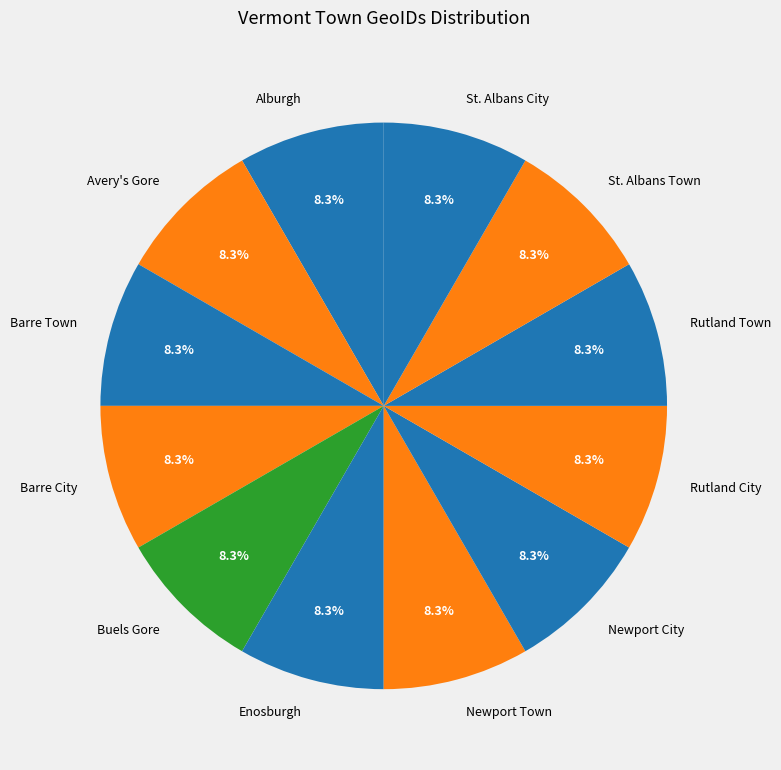

True or false: Newport Town accounts for 22% of the total.

False